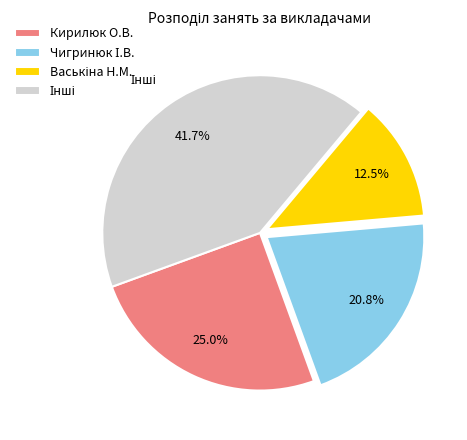

Is Кирилюк О.В. the majority of the pie?

No